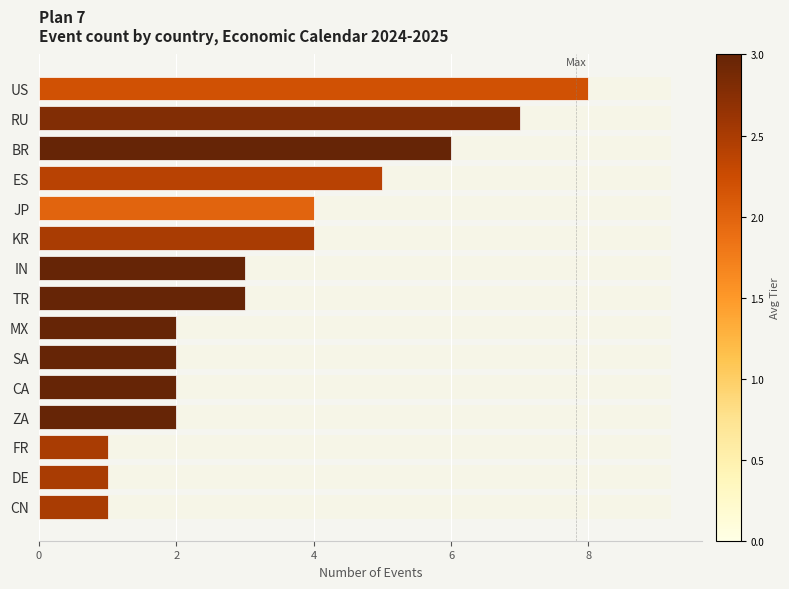

How many bars are there in total?

15